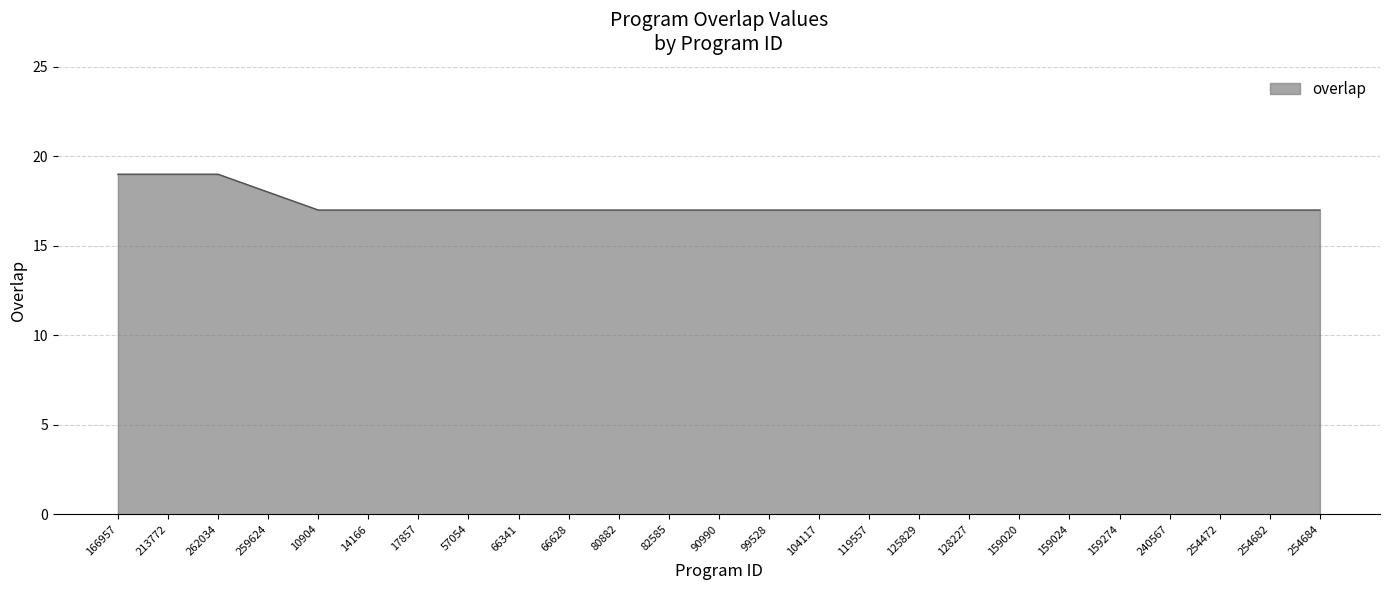

What is the maximum value shown in the chart?

19